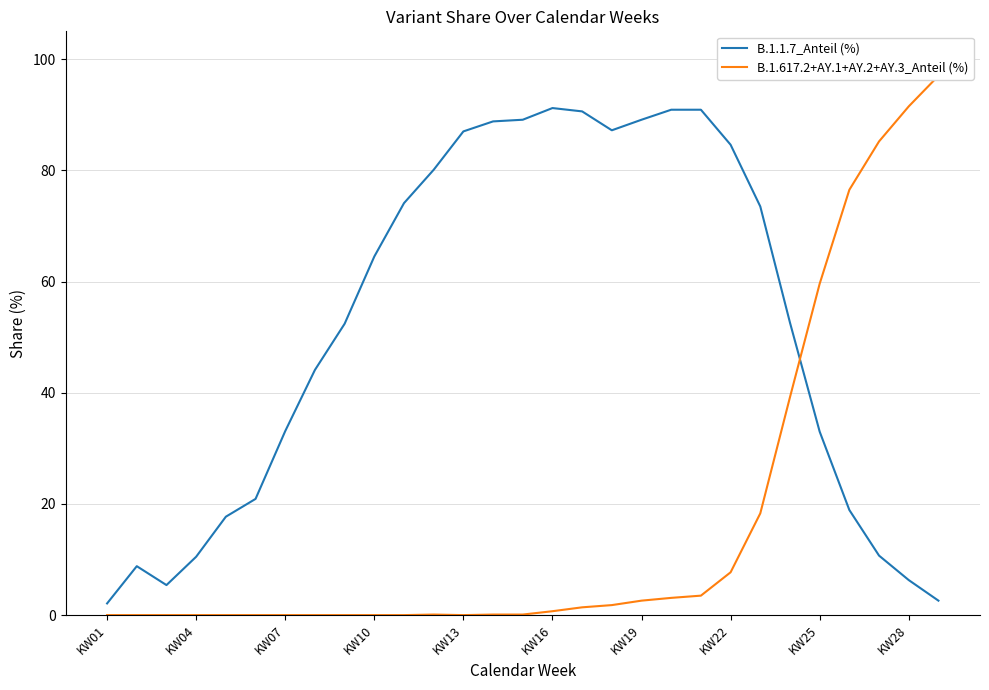

The value of B.1.1.7_Anteil (%) at KW13 is 87.0. True or false?

True